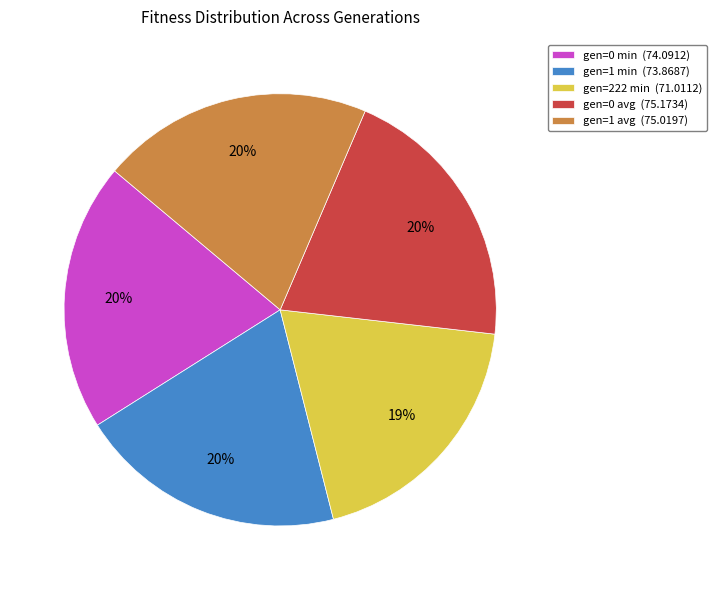

Which slice is the smallest?

gen=222 min